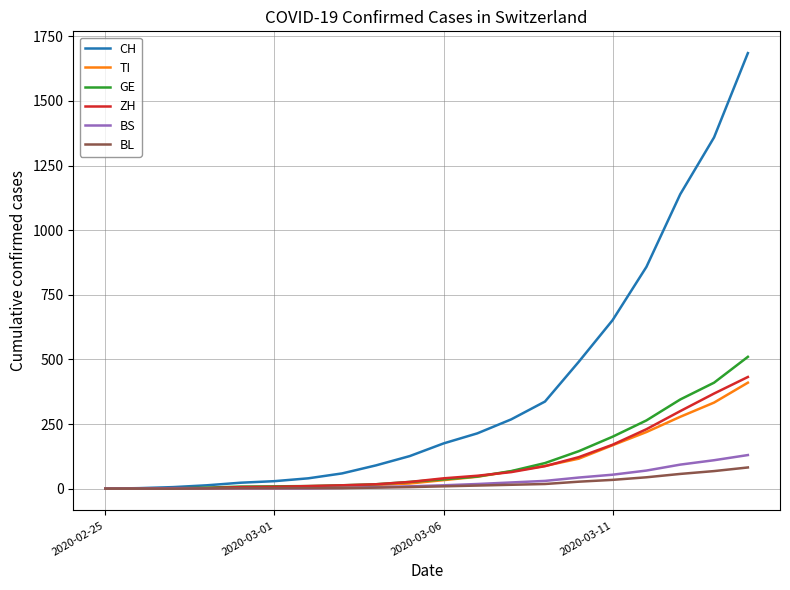

How many distinct data groups are displayed?

6